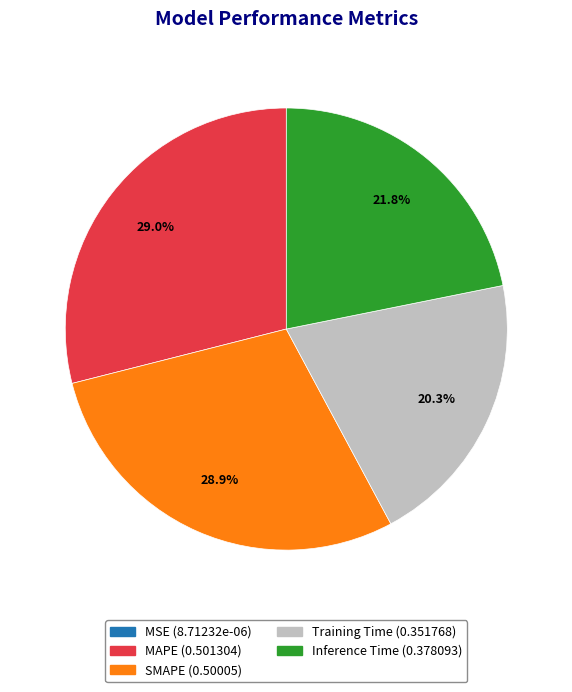

Is there any slice that represents more than half of the pie?

No